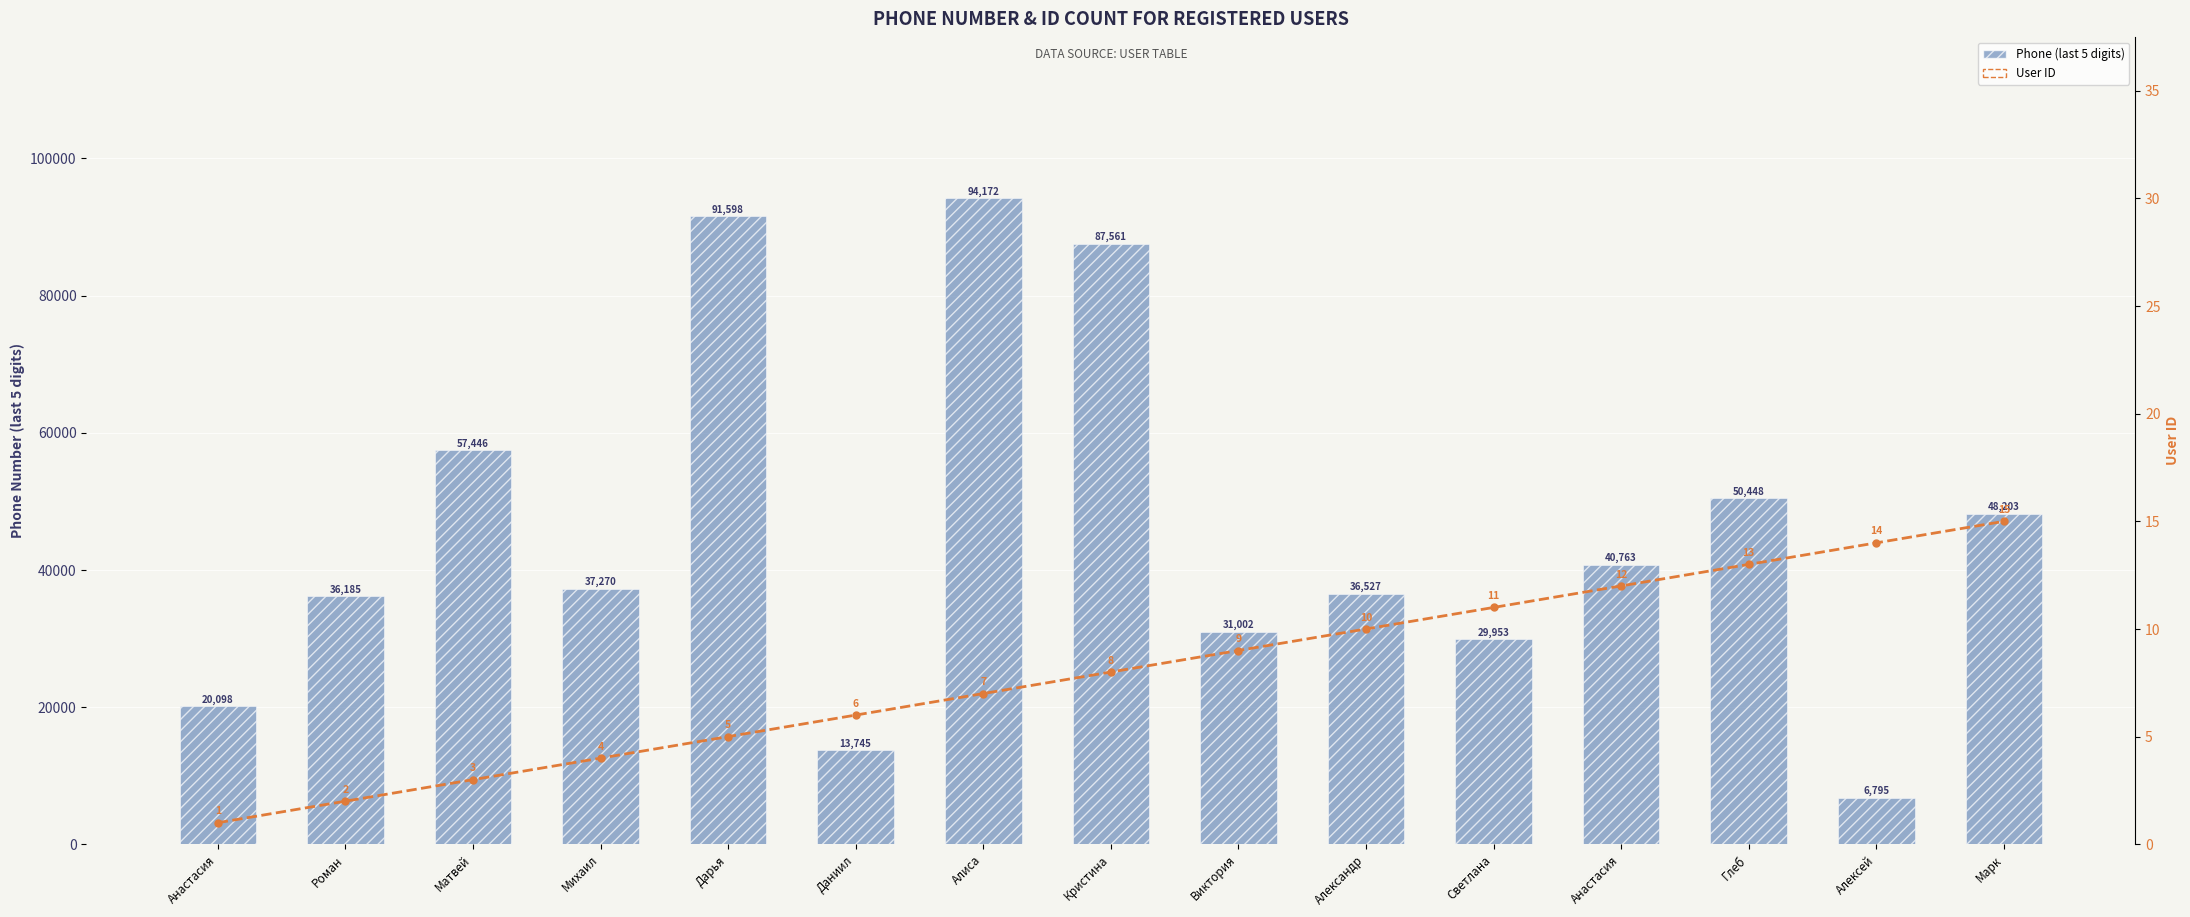

What is the sum of the User ID values at Дарья and Роман?

7